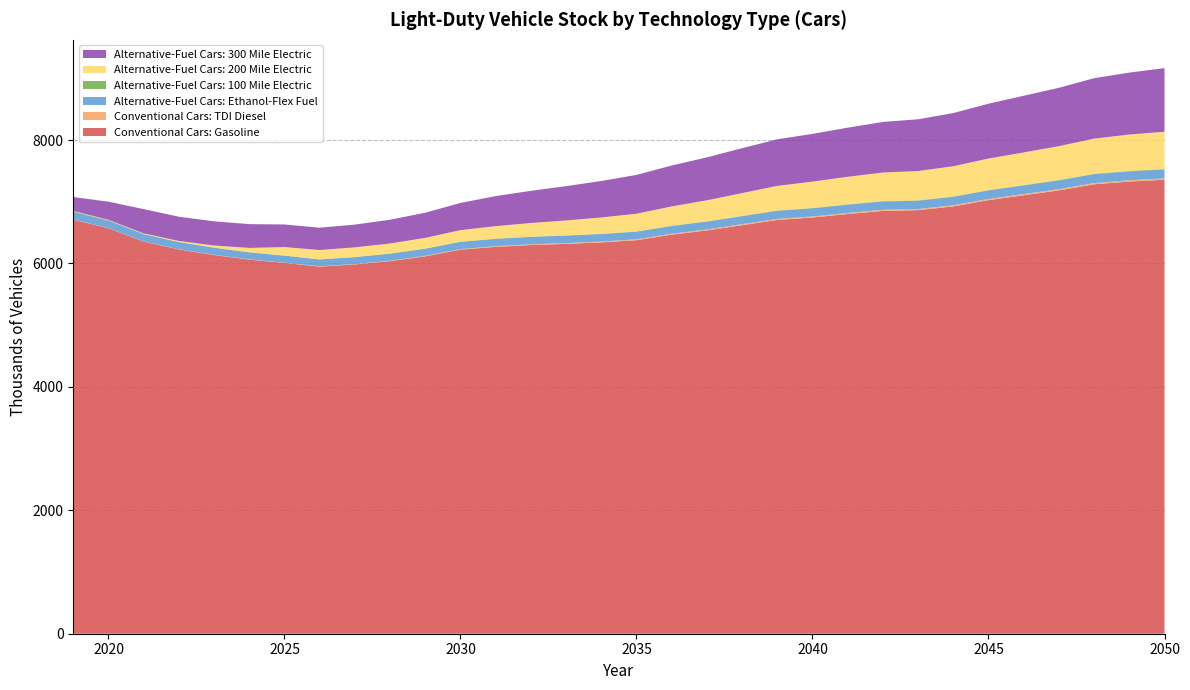

Reading left to right, transcribe all the data shown in this chart.

Conventional Cars: Gasoline: 6710.0	6571.3	6354.1	6226.9	6137.2	6062.4	6009.2	5948.5	5984.6	6038.1	6115.7	6223.9	6269.2	6298.8	6317.5	6341.5	6377.5	6466.3	6535.9	6620.4	6705.1	6744.5	6801.1	6851.8	6863.7	6924.5	7026.3	7104.9	7184.3	7282.7	7328.0	7356.6
Conventional Cars: TDI Diesel: 2.1	2.2	2.4	2.7	3.1	3.7	4.3	5.1	6.0	7.0	8.1	9.3	10.5	11.6	12.6	13.5	14.3	15.1	15.9	16.5	17.1	17.6	18.0	18.3	18.5	18.8	19.2	19.6	19.9	20.3	20.5	20.7
Alternative-Fuel Cars: Ethanol-Flex Fuel: 124.3	121.3	117.9	115.7	114.1	113.0	112.0	111.0	111.9	113.1	114.8	117.2	118.7	119.7	120.5	121.4	122.6	124.7	126.4	128.4	130.4	131.5	132.8	134.0	134.4	135.8	137.9	139.7	141.4	143.5	144.6	145.4
Alternative-Fuel Cars: 100 Mile Electric: 9.9	6.5	4.5	3.8	3.4	3.1	3.0	3.0	3.2	3.3	3.6	3.9	4.2	4.5	4.7	4.9	5.1	5.4	5.6	5.8	6.0	6.2	6.3	6.4	6.5	6.6	6.8	6.9	7.1	7.2	7.3	7.4
Alternative-Fuel Cars: 200 Mile Electric: 5.8	6.0	8.5	15.8	33.0	69.9	137.0	150.0	155.7	162.3	172.8	185.6	202.1	221.0	241.6	264.0	286.5	312.9	340.0	368.8	398.5	426.8	446.6	463.0	474.8	489.7	510.3	528.0	548.7	569.3	589.1	604.7
Alternative-Fuel Cars: 300 Mile Electric: 223.9	294.2	393.5	392.8	392.0	385.3	366.4	361.9	368.5	385.1	407.2	441.1	487.1	521.5	556.4	591.1	628.9	663.2	695.6	728.1	755.3	773.5	795.8	819.6	838.5	861.4	888.6	918.6	945.4	979.4	1003.5	1030.9